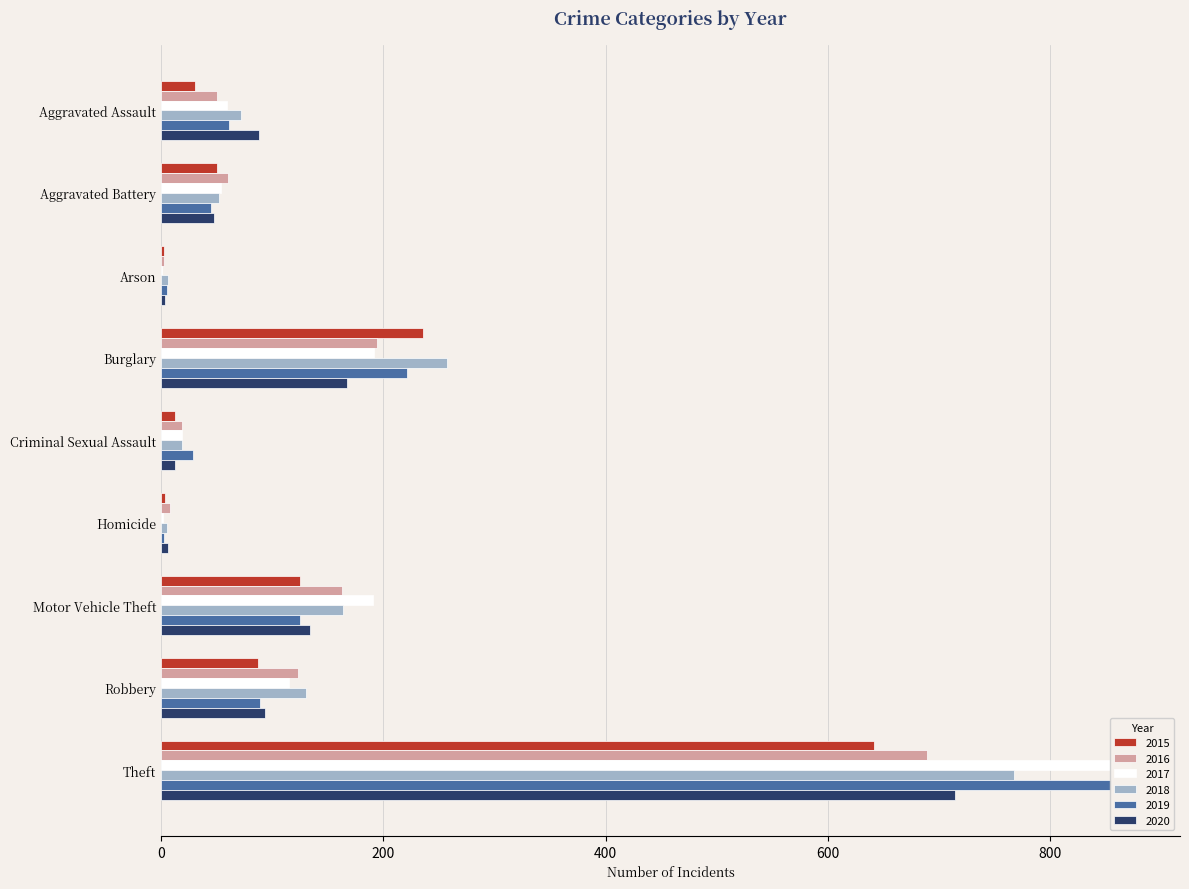

Which series changed the most between Aggravated Battery and Theft?

2017